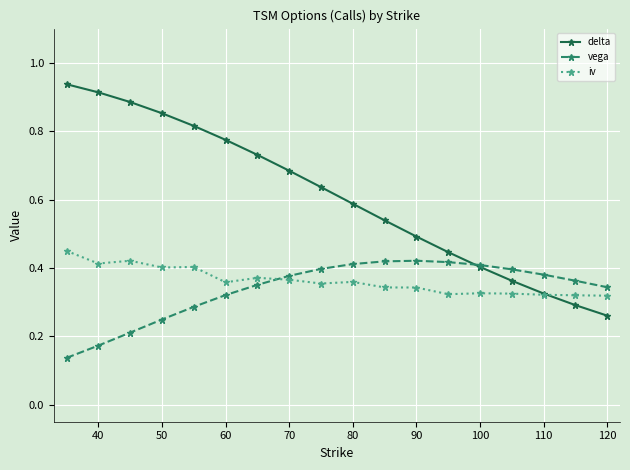

At how many categories does at least one series exceed 0?

18